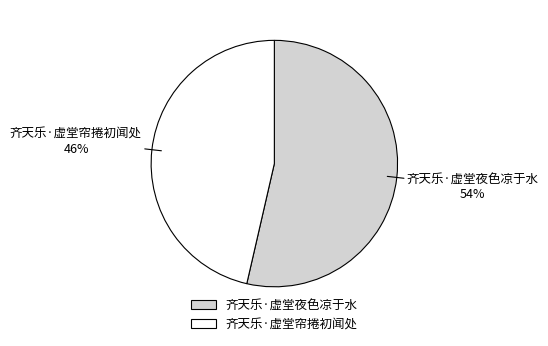

Which slice represents more than half of the pie?

齐天乐·虚堂夜色凉于水